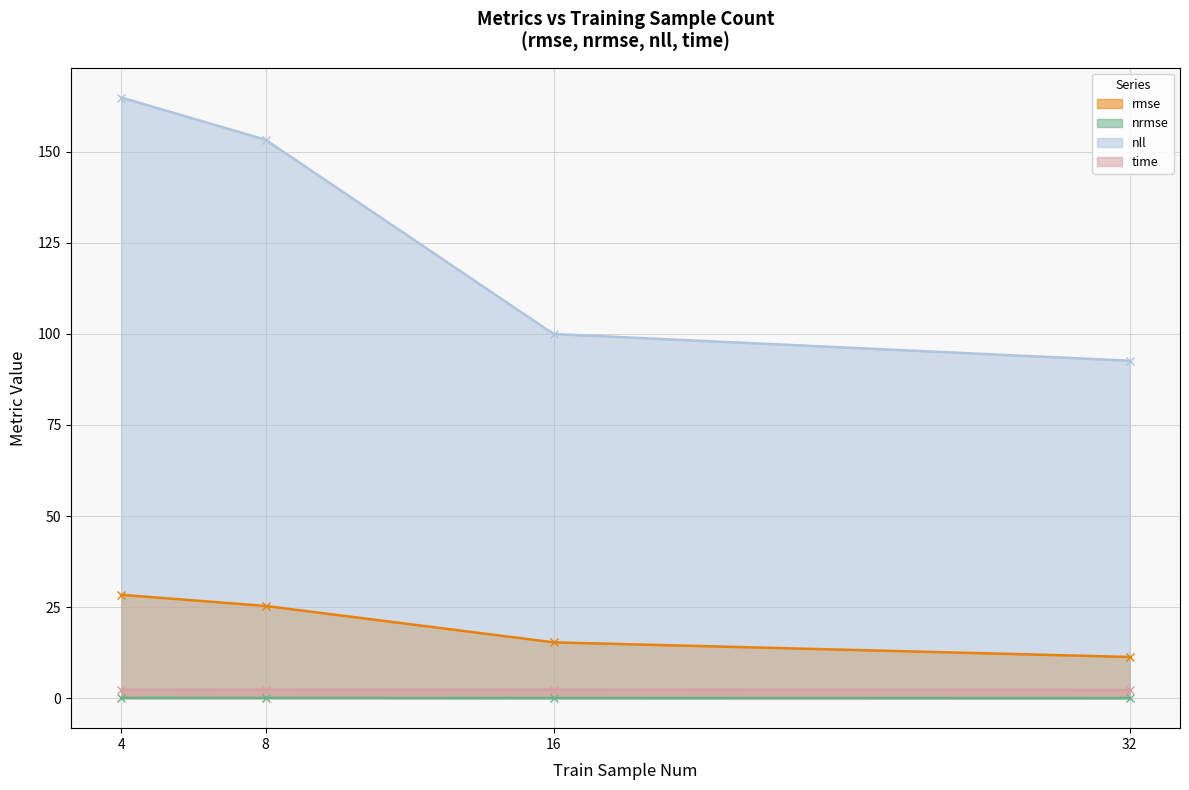

Does the chart have visible grid lines?

Yes